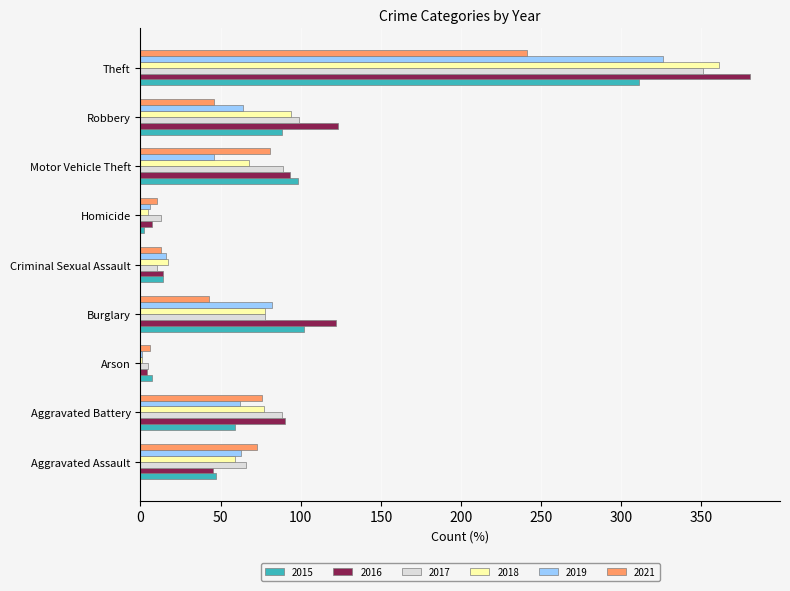

At which category is the sum across all series the highest?

Theft